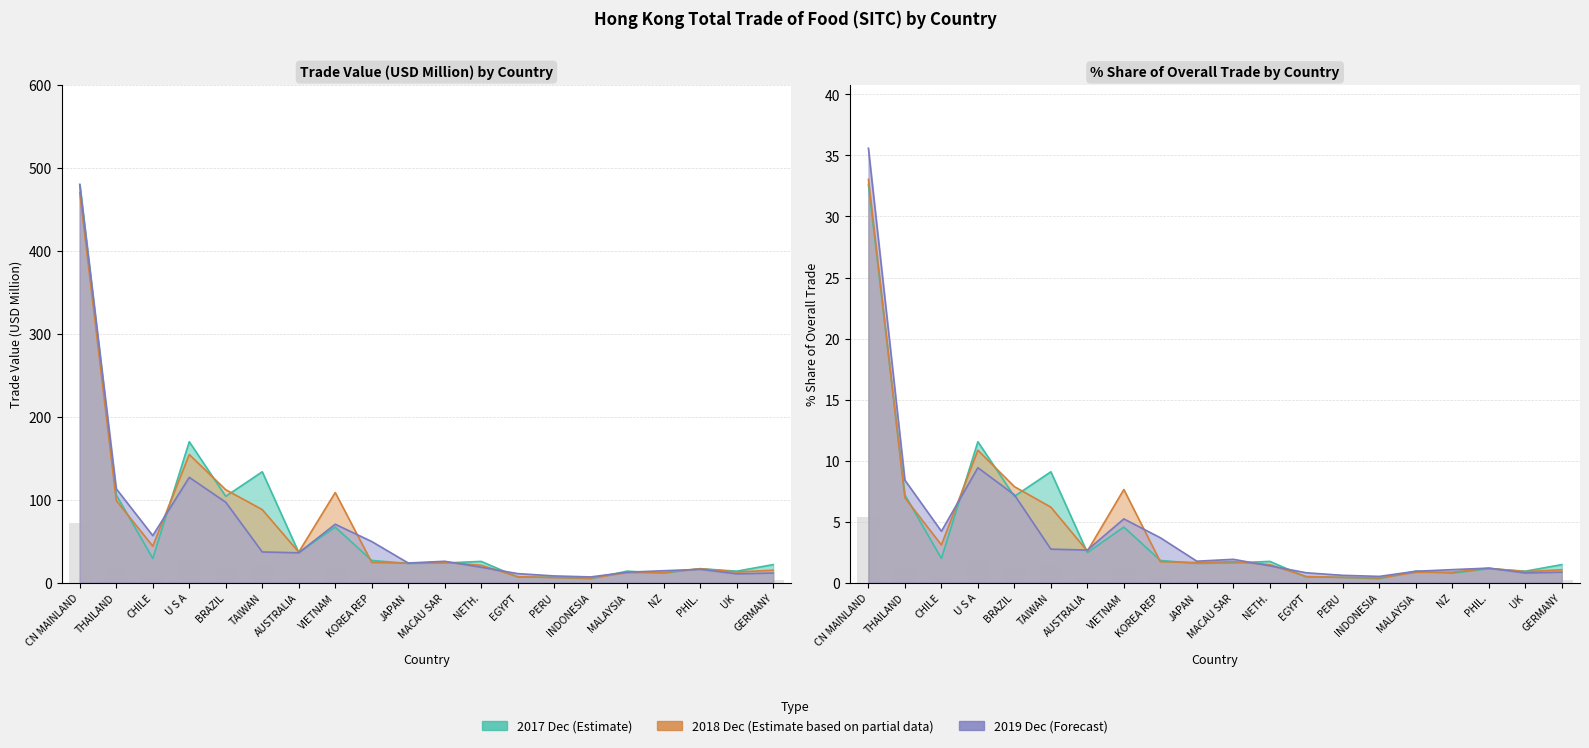

What is the value of the 201712 % Share bar at the 16th from the left?

0.9